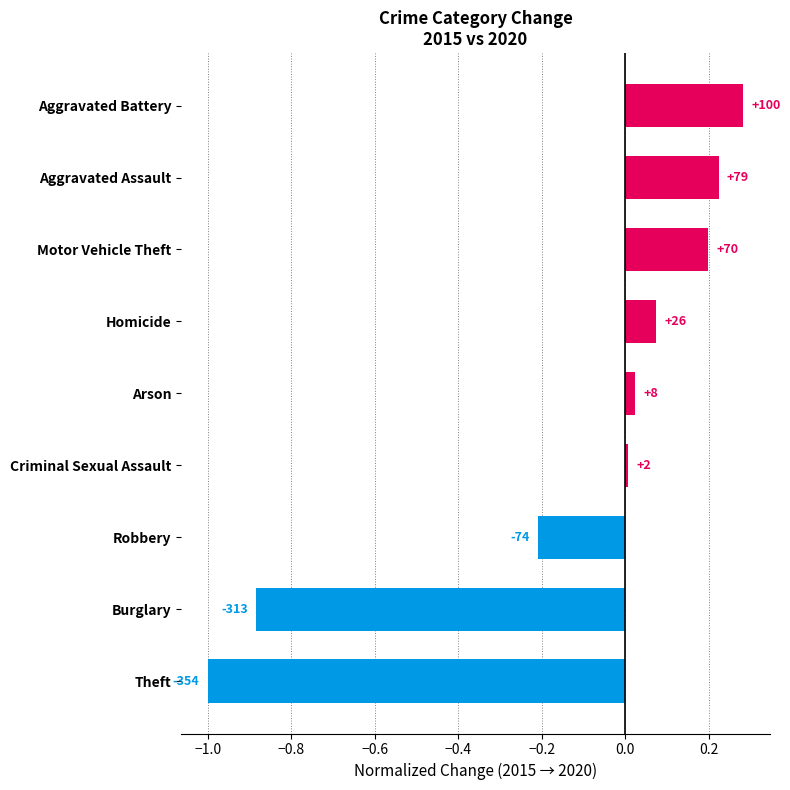

What is the minimum value shown in the chart?

-1.0